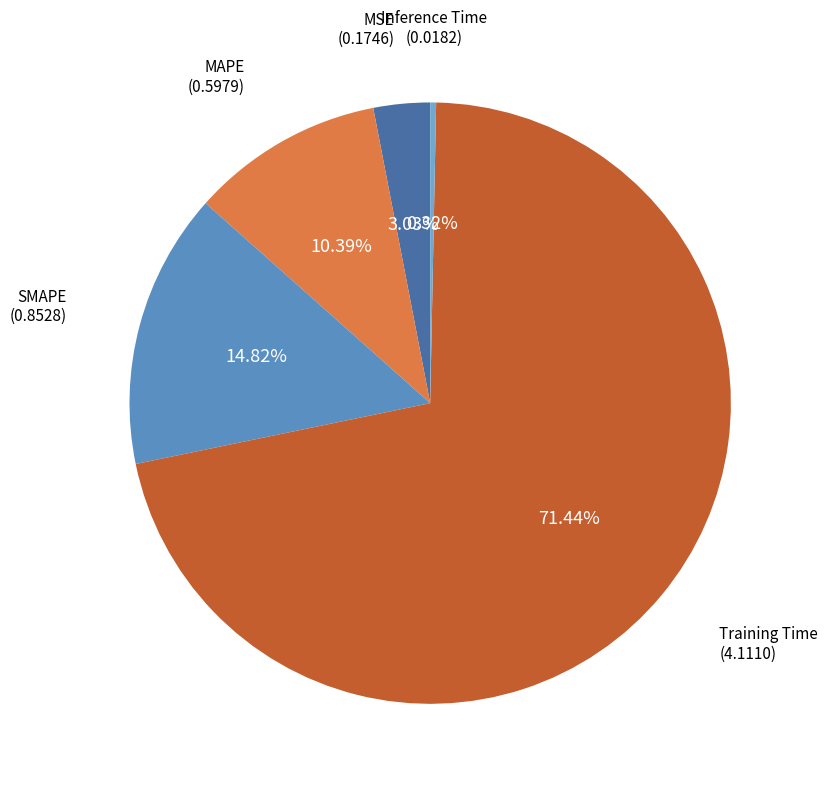

To the nearest percent, what is the combined percentage of MSE and SMAPE?

18%